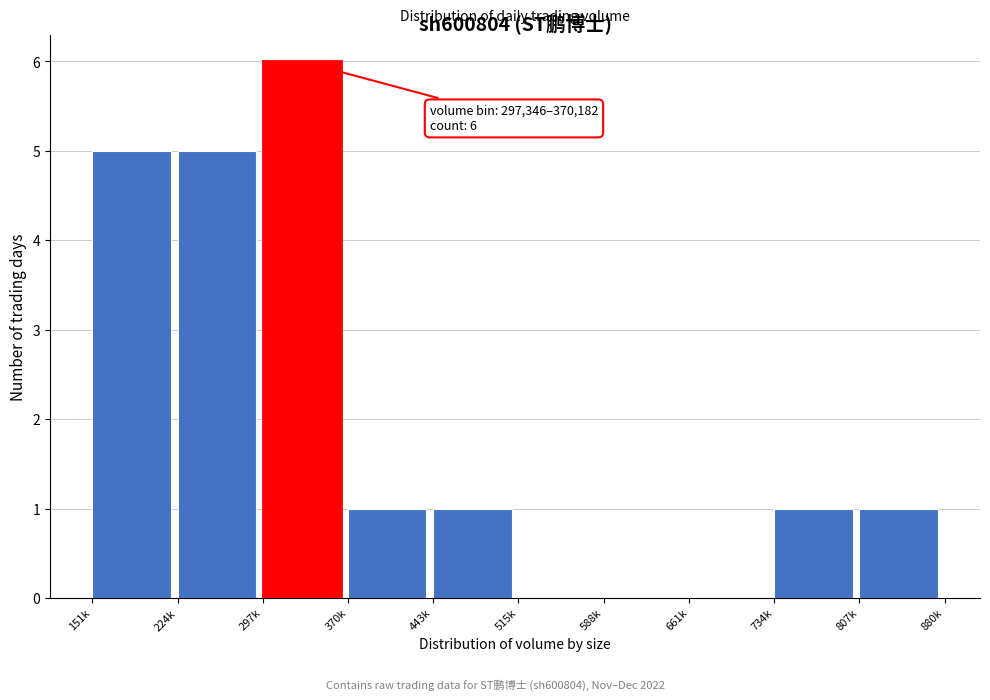

Reading left to right, extract all data points from this chart.

151k=5	224k=5	297k=6	370k=1	443k=1	515k=0	588k=0	661k=0	734k=1	807k=1